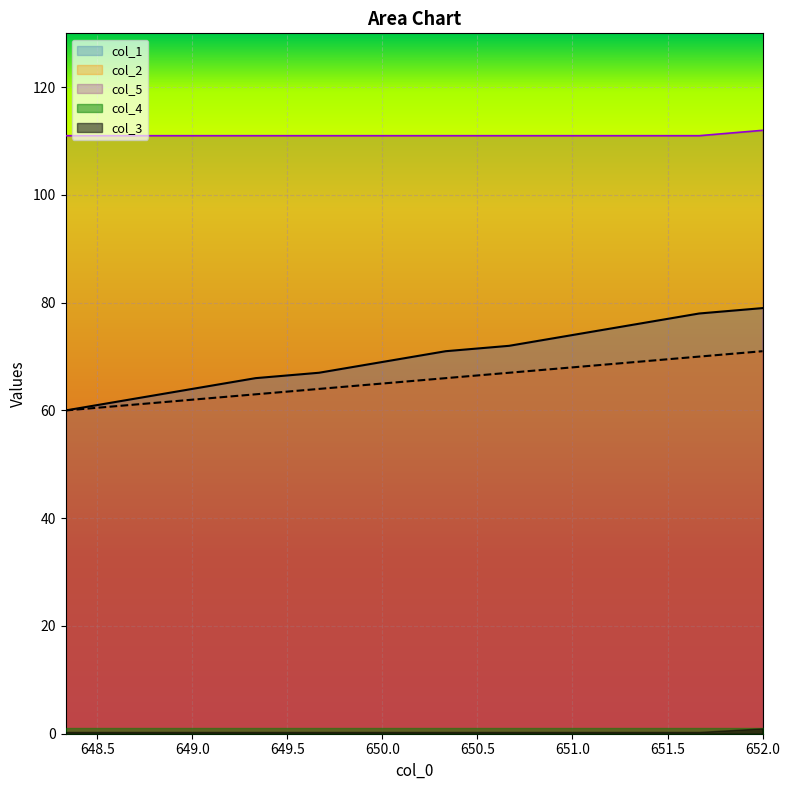

Between 650.0 and 651.0, which series saw the biggest shift?

col_1